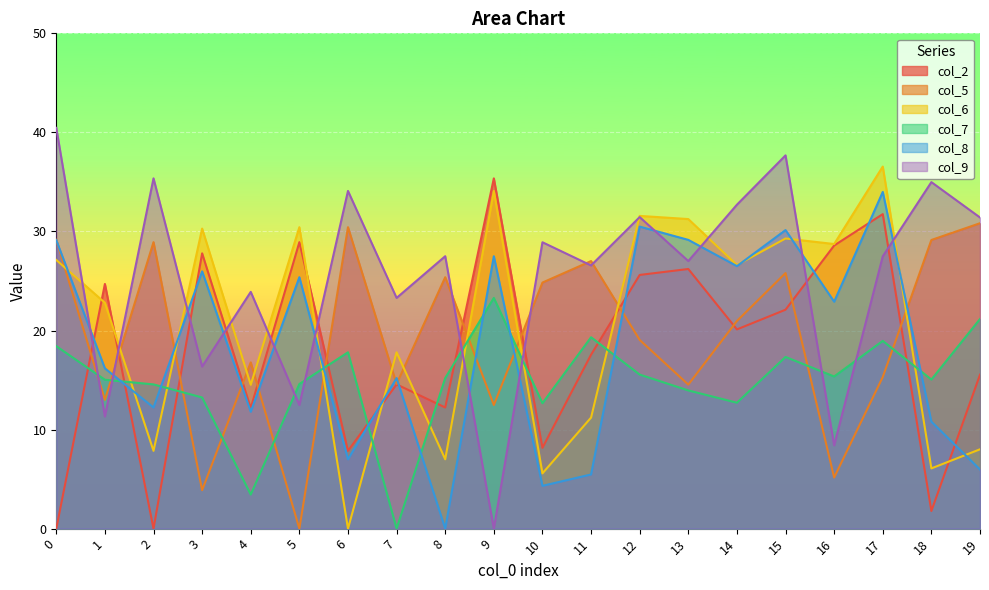

The value of col_6 at 16 is 28.7. True or false?

True